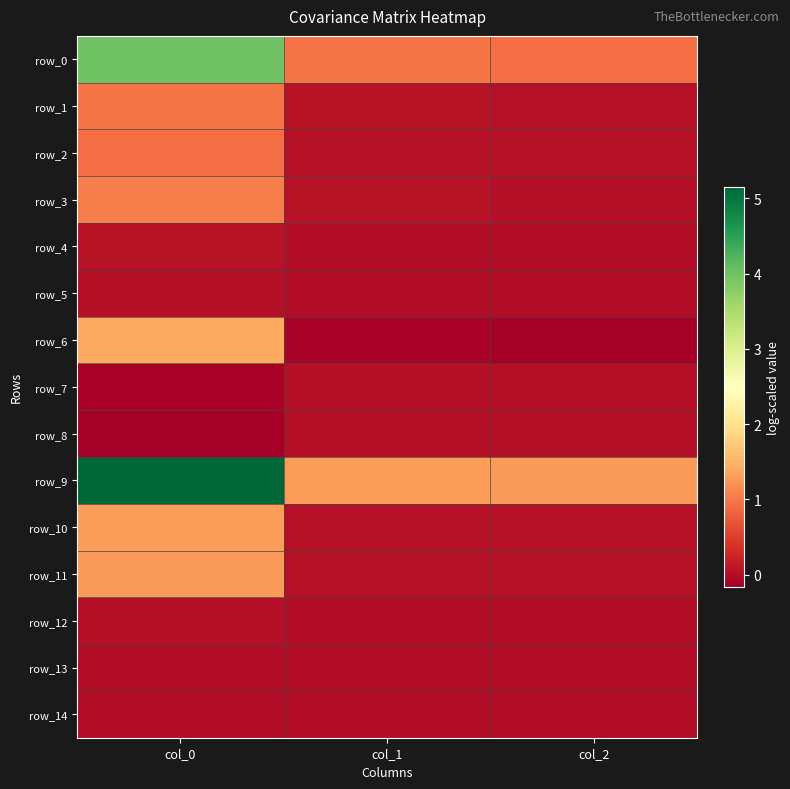

True or false: row_10 has a value of 0.1 at col_2.

False